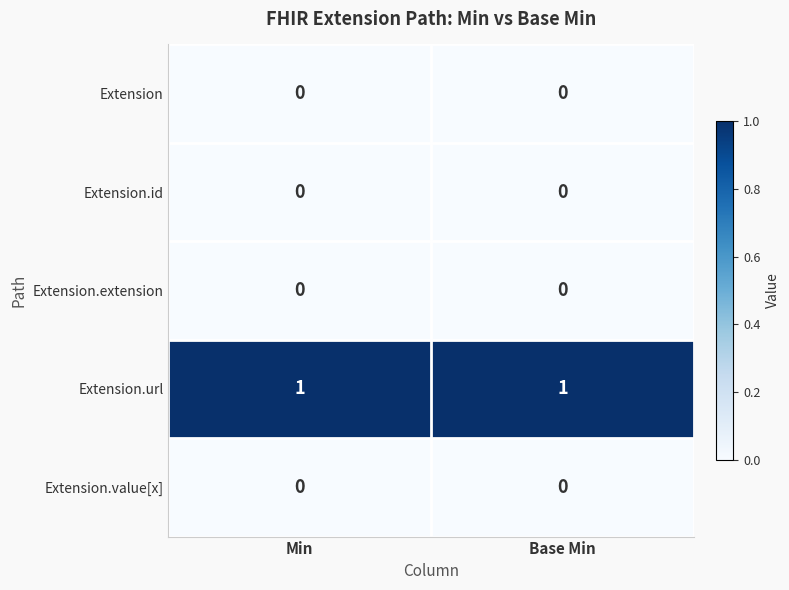

Is the value of Extension.url at Base Min greater than the value of Extension.extension at Base Min?

Yes